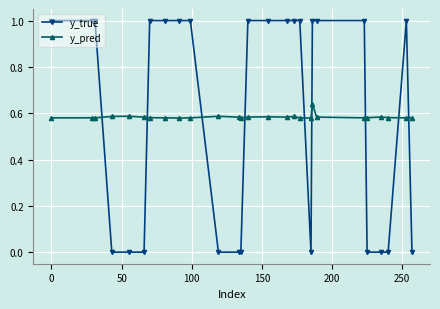

How many y_true values are between 0 and 1?

27